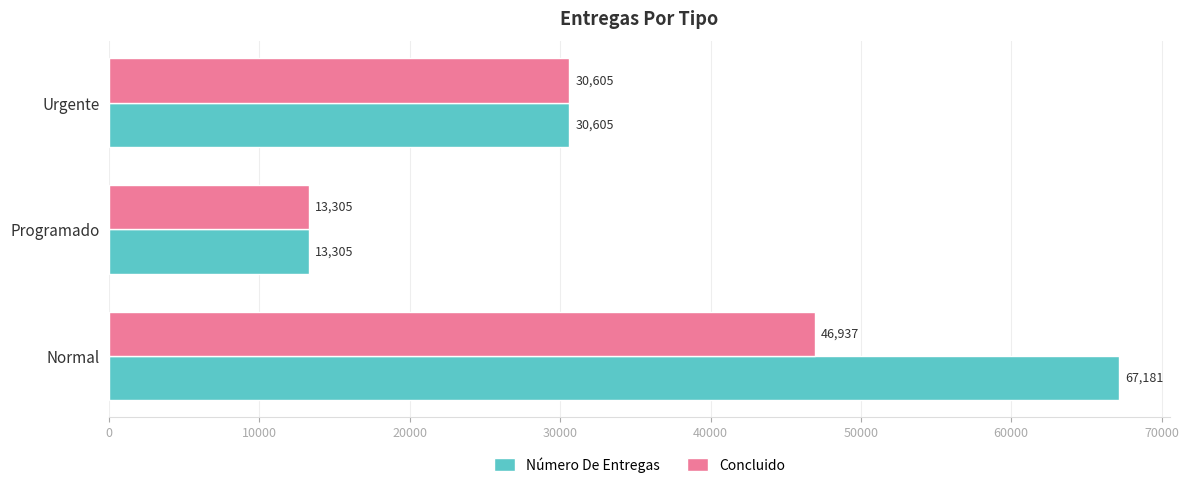

Count the Número De Entregas values in the range 13305 to 67181.

3